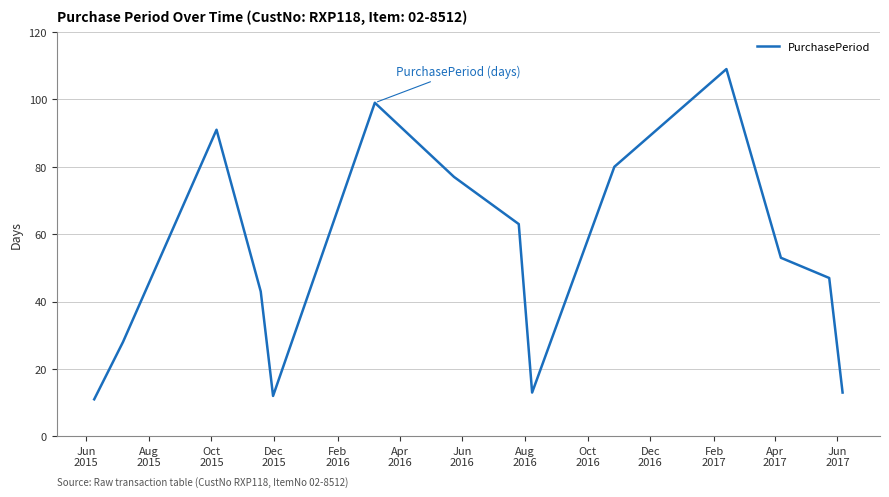

What is the difference between the maximum and minimum values?

98